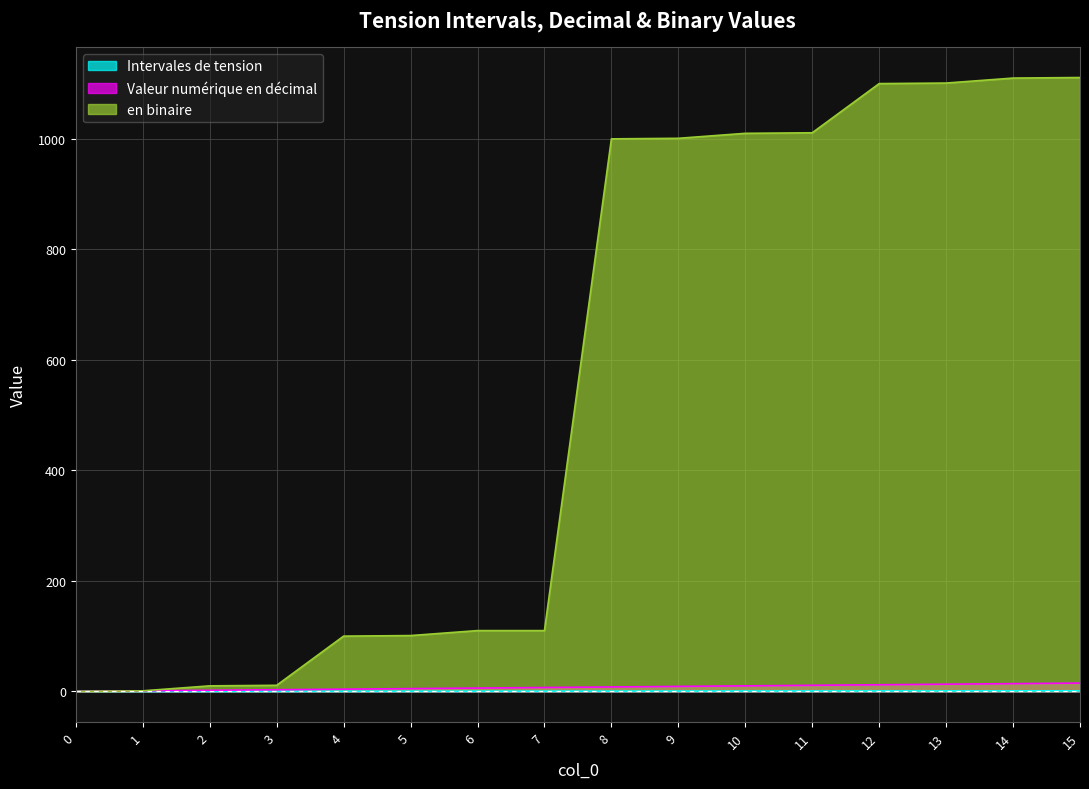

True or false: en binaire has a value of 1001.0 at 9.

True